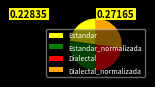

Is there any slice that represents more than half of the pie?

No